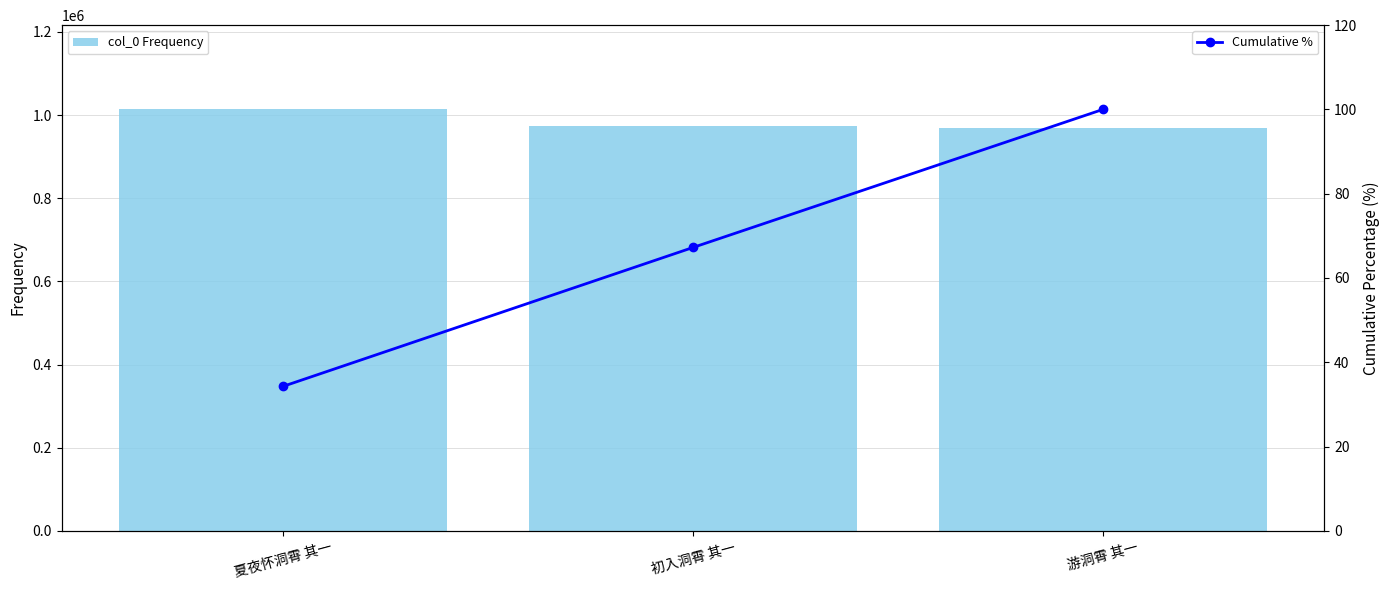

Between 初入洞霄 其一 and 游洞霄 其一, which series saw the biggest shift?

col_0 Frequency